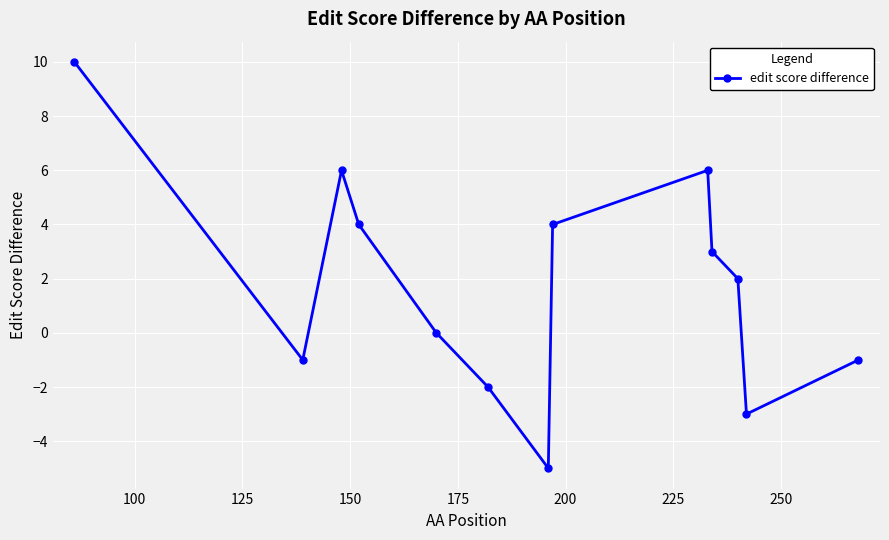

What is the maximum value shown in the chart?

10